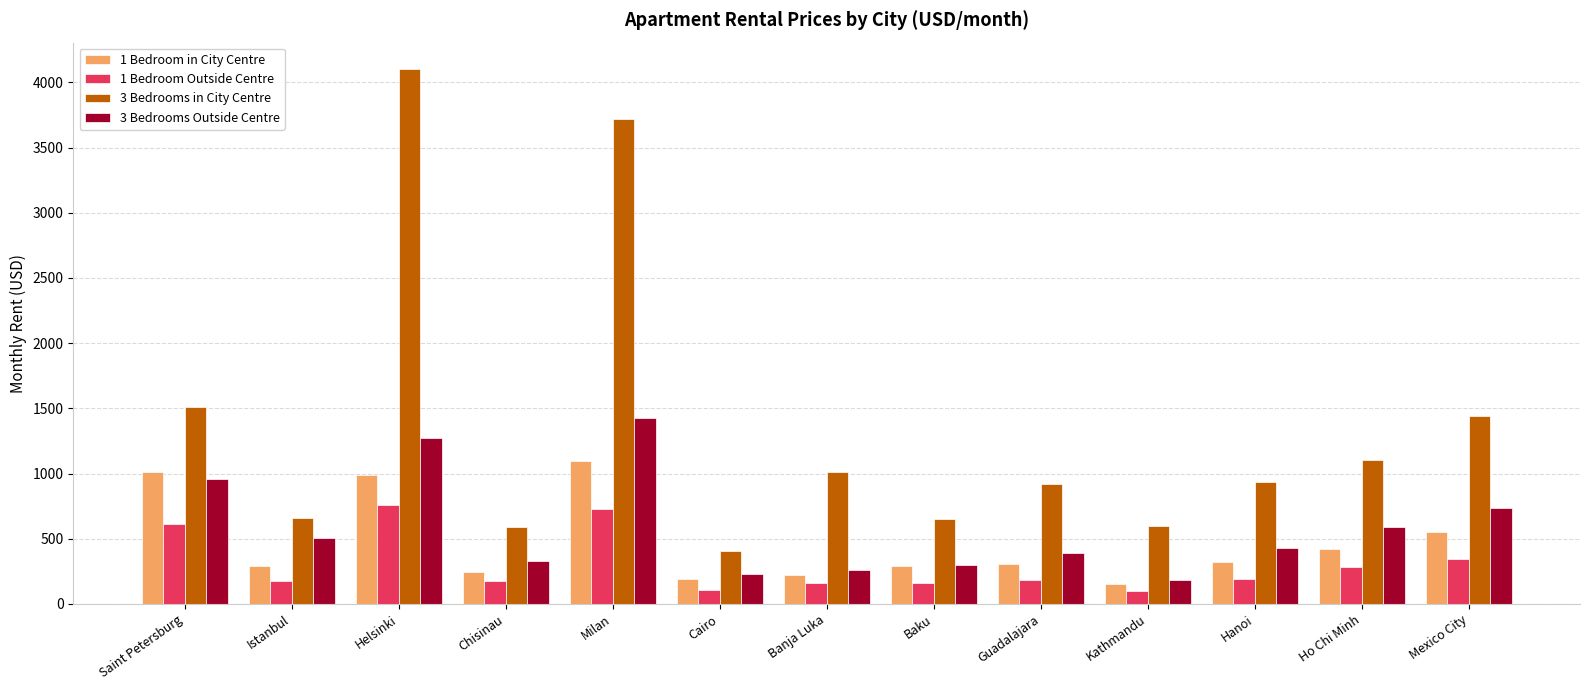

How many bars are there in each group?

4